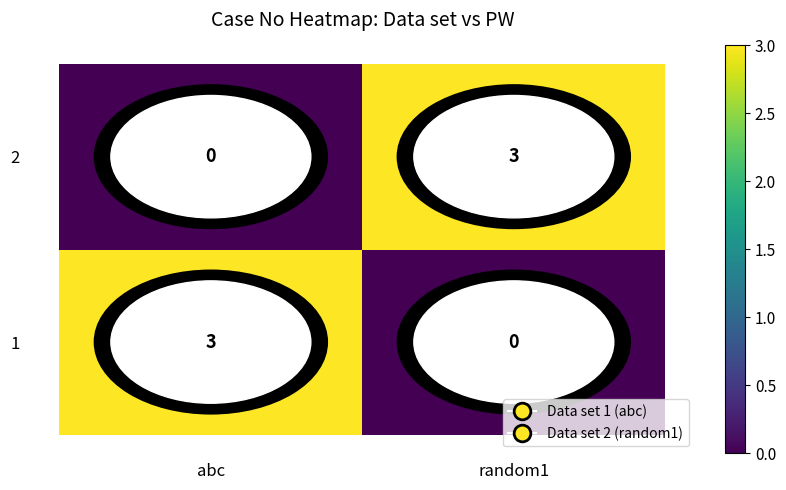

What is the spread (max minus min) of values at random1?

3